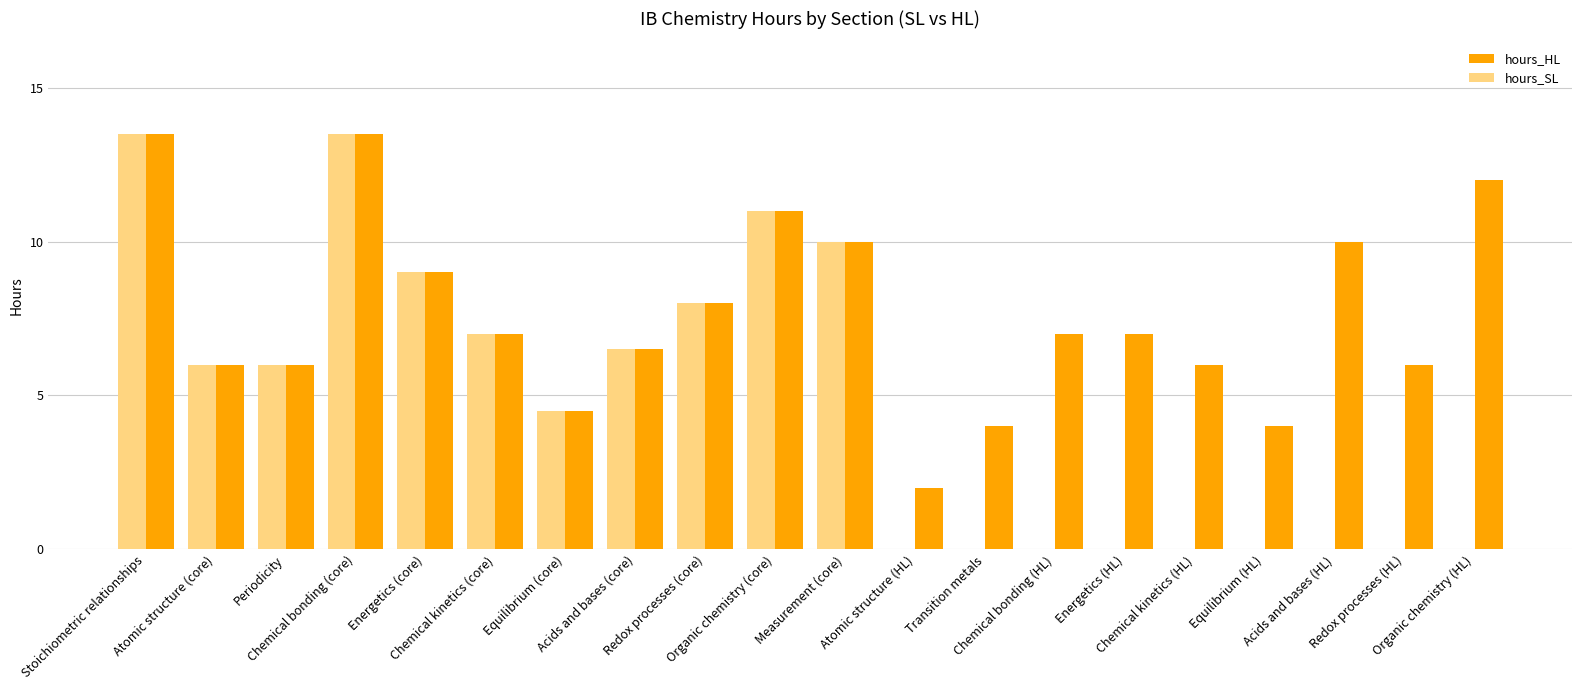

Is it true that hours_HL equals 3.5 at Atomic structure (HL)?

False